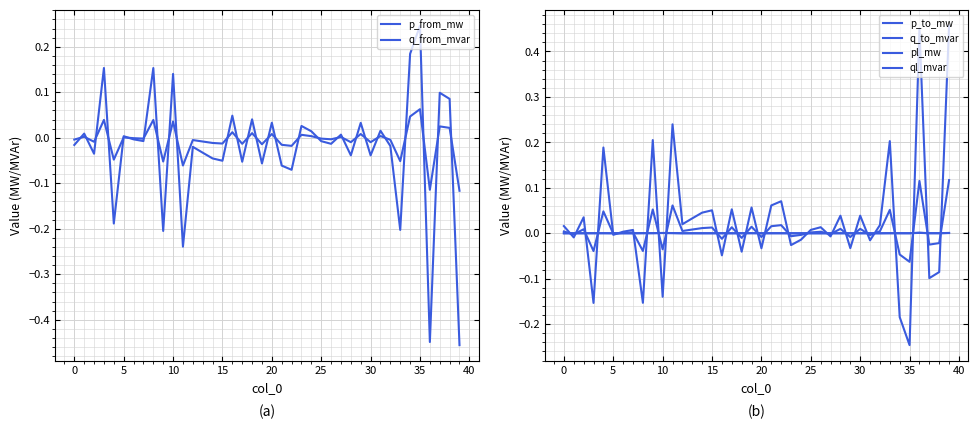

True or false: q_to_mvar has a value of 0.0 at 13.

True